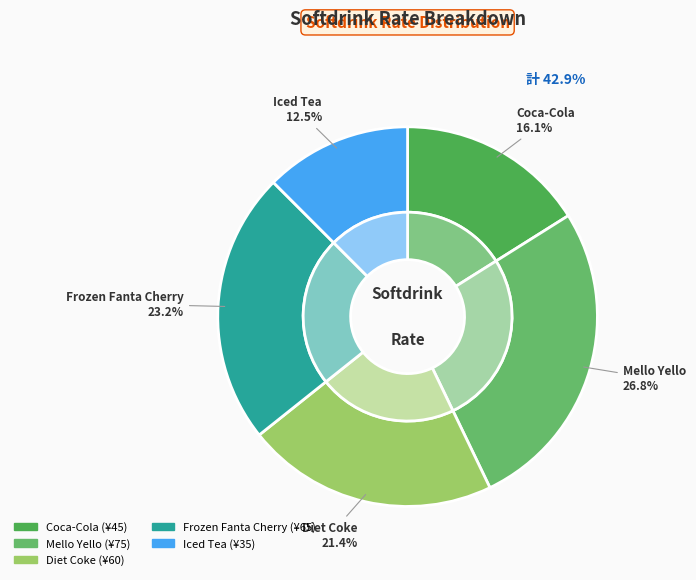

What is the largest slice in the pie chart?

Mello Yello